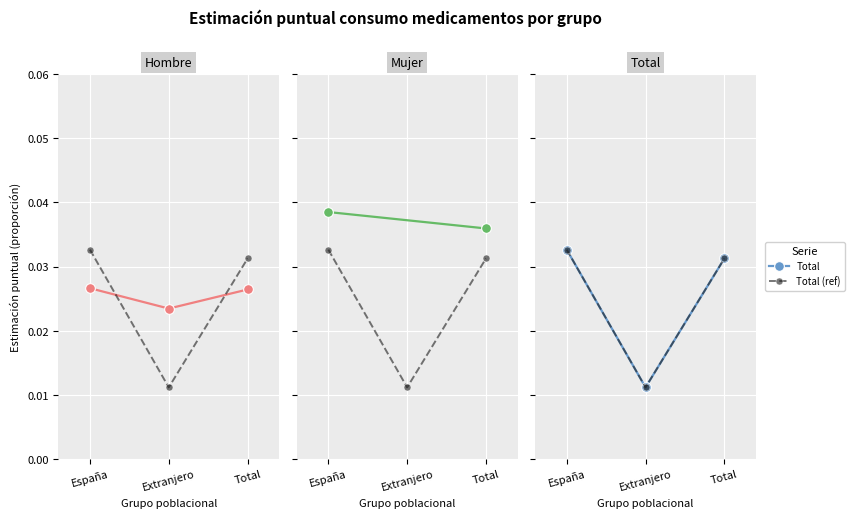

Where is Mujer nearest to the value 0?

Extranjero